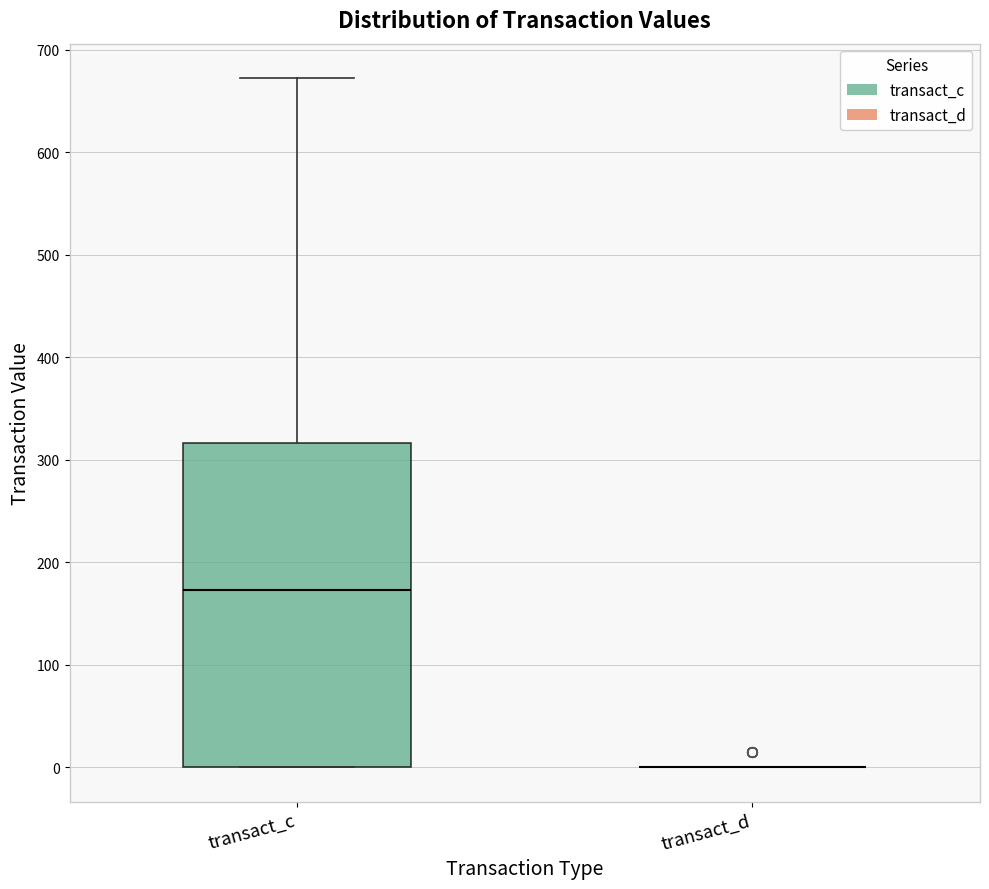

Reading left to right, transcribe this box plot: for each box, give where its median line is, the range the box spans, and where its two whiskers end, as read against the y-axis. The values are not printed on the chart, so give them approximately, as read against the axis.

transact_c: median 170, box 0 to 320, whiskers 0 to 670
transact_d: box collapsed to a line at 0, whiskers 0 to 0